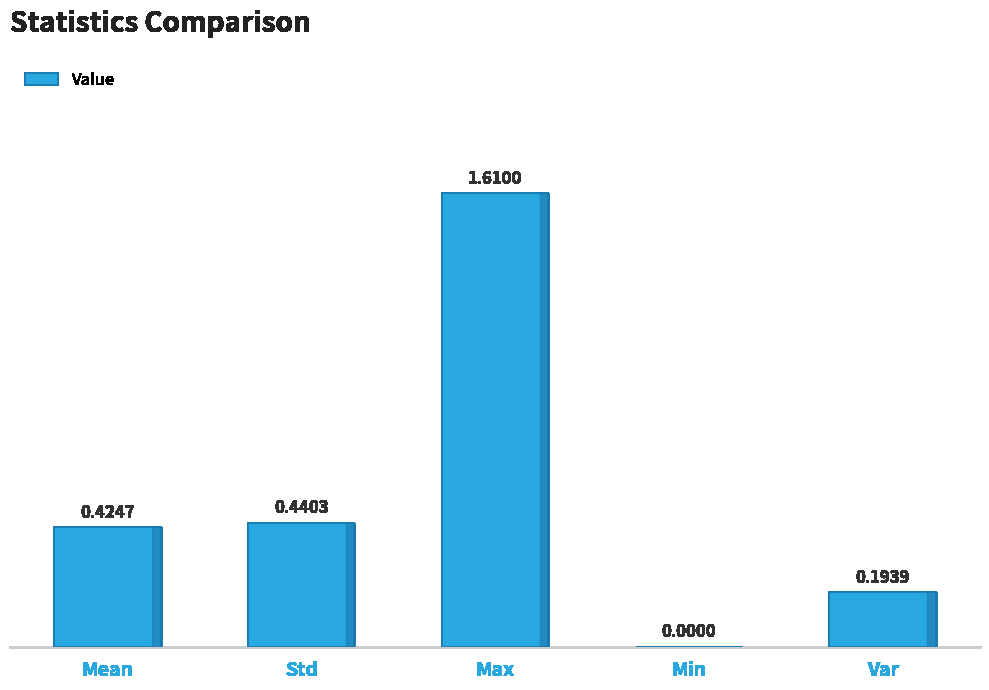

The chart shows a value of 0.1 at Mean. True or false?

False